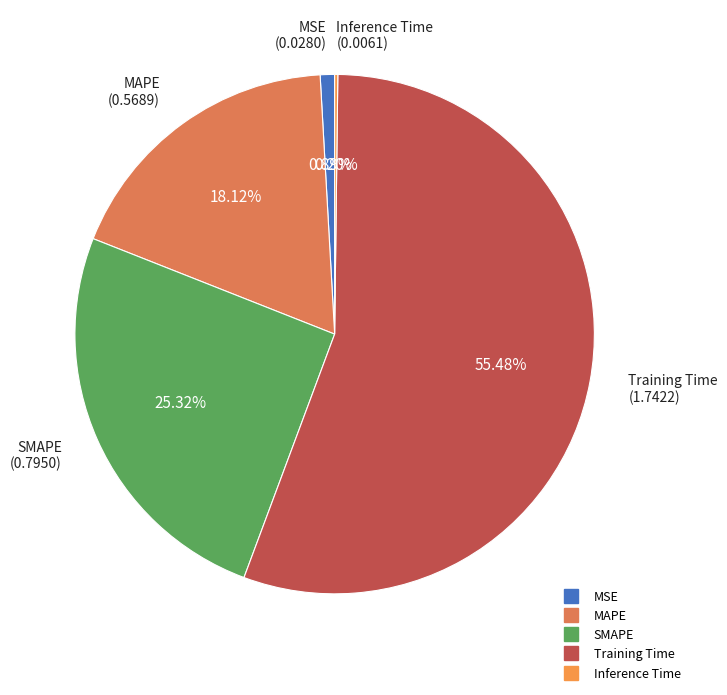

To the nearest percent, what is the difference between the largest and smallest slice percentages?

55%